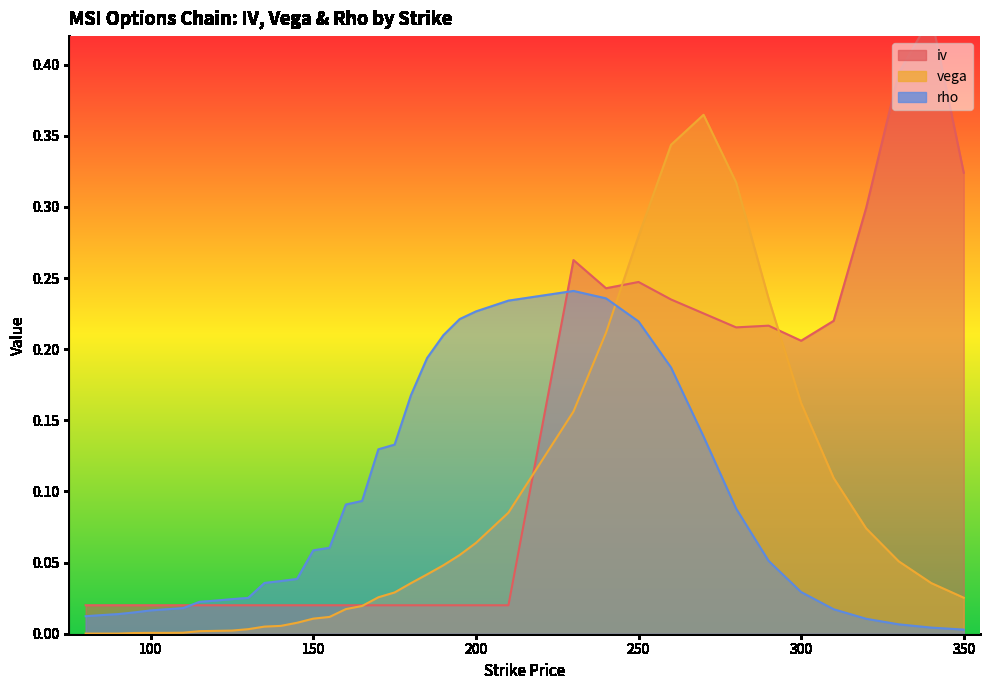

Which series ends up on top after the final intersection of iv and vega?

iv